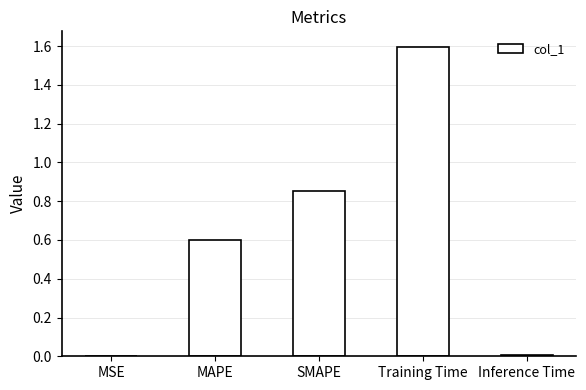

What is the maximum value shown in the chart?

1.6